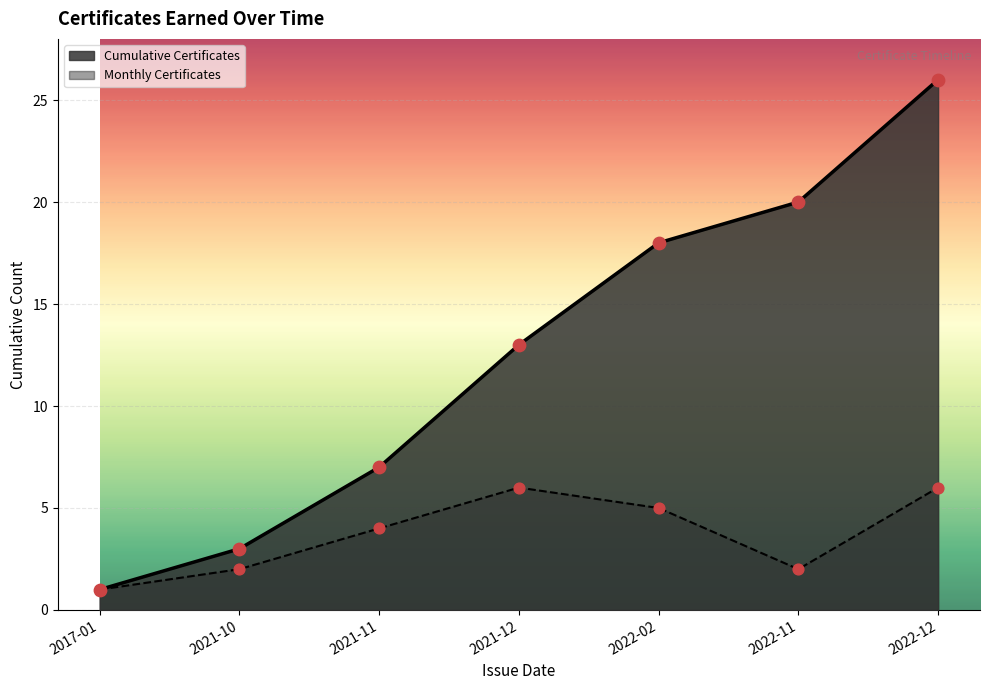

Which has a higher value, 2022-11 or 2021-11?

2022-11